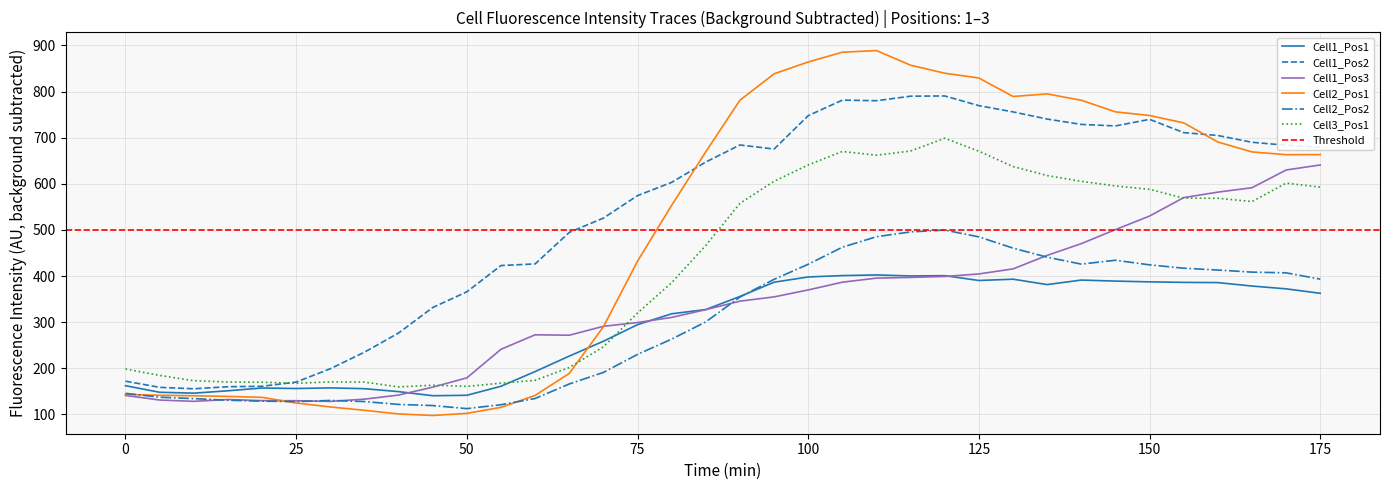

The Cell1_Pos3 series shows 132.4 at 15. True or false?

True